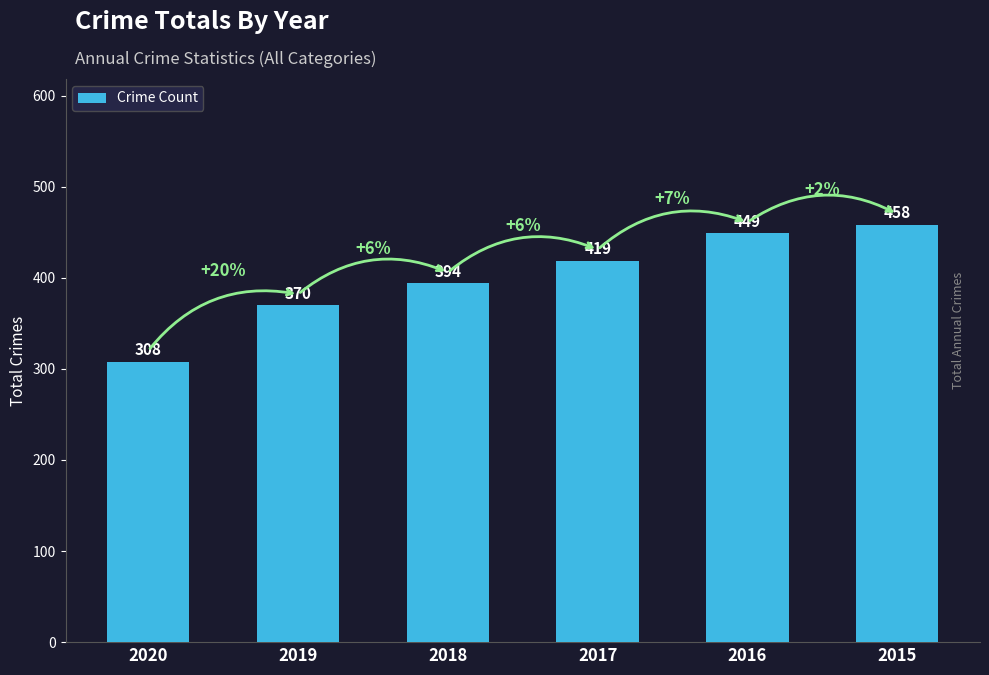

How many bars are there in total?

6